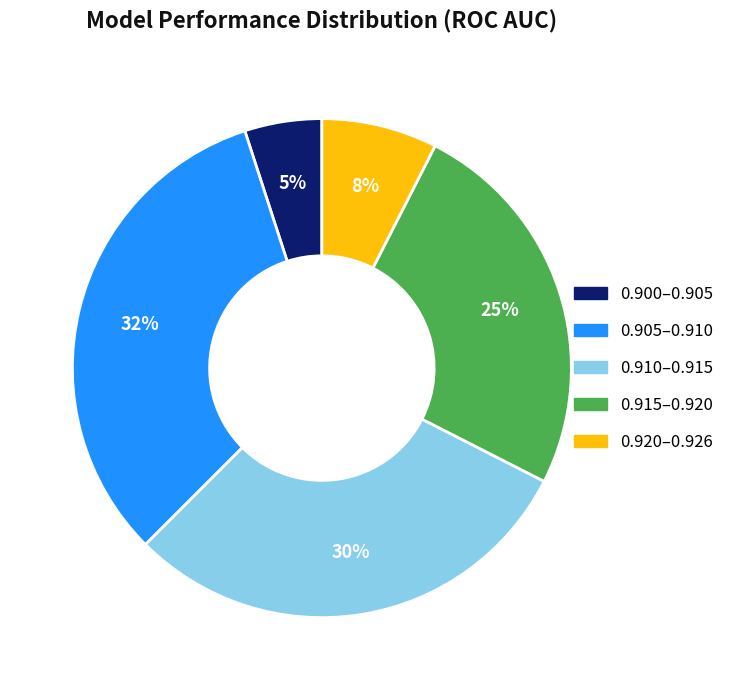

Is there a majority slice in this chart?

No